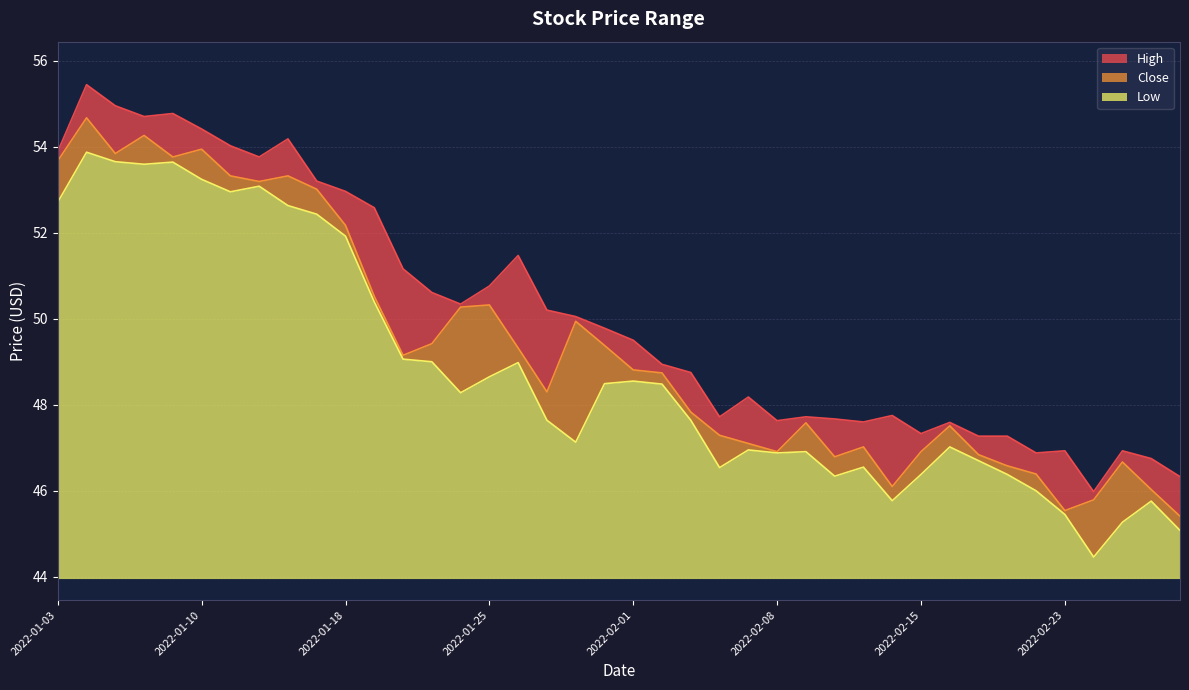

What is the difference between the maximum and minimum values in the Low series?

9.4